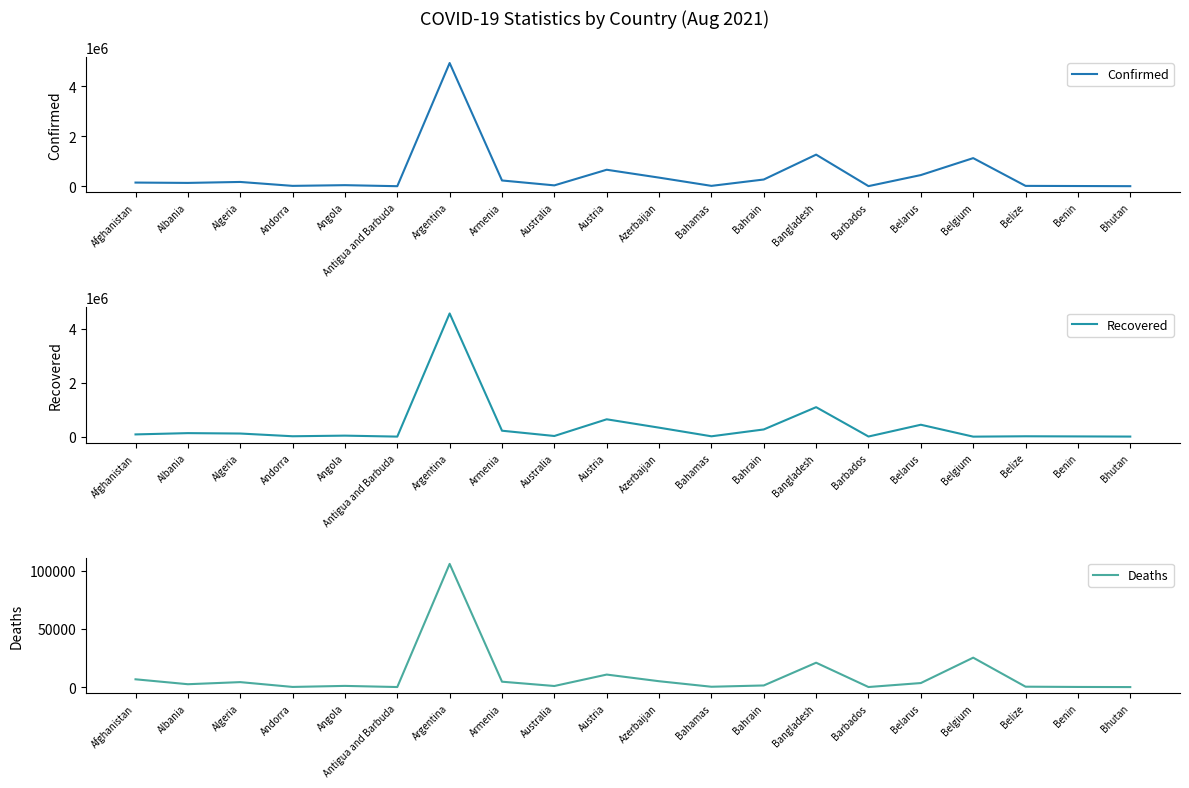

Reading left to right, extract all data points from this chart.

Confirmed: Afghanistan=146523	Albania=133121	Algeria=171392	Andorra=14678	Angola=42777	Antigua and Barbuda=1303	Argentina=4929764	Armenia=230339	Australia=34384	Austria=659508	Azerbaijan=344520	Bahamas=14840	Bahrain=269186	Bangladesh=1264328	Barbados=4390	Belarus=446998	Belgium=1124715	Belize=14163	Benin=8394	Bhutan=2518
Recovered: Afghanistan=82586	Albania=130243	Algeria=115276	Andorra=14210	Angola=37255	Antigua and Barbuda=1235	Argentina=4569552	Armenia=219986	Australia=24093	Austria=643387	Azerbaijan=333128	Bahamas=12606	Bahrain=266796	Bangladesh=1093266	Barbados=4229	Belarus=441369	Belgium=0	Belize=13420	Benin=8136	Bhutan=2384
Deaths: Afghanistan=6677	Albania=2457	Algeria=4254	Andorra=128	Angola=1011	Antigua and Barbuda=43	Argentina=105721	Armenia=4619	Australia=924	Austria=10738	Azerbaijan=5027	Bahamas=287	Bahrain=1384	Bangladesh=20916	Barbados=48	Belarus=3464	Belgium=25241	Belize=337	Benin=108	Bhutan=2